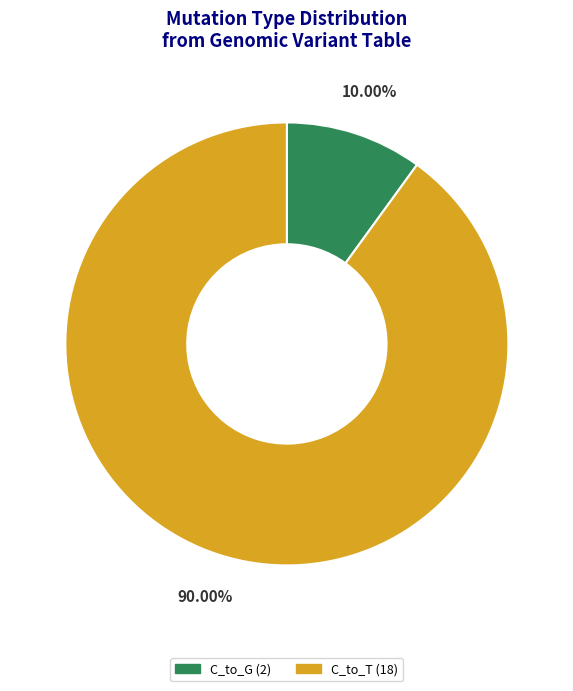

Count the number of slices in the pie.

2